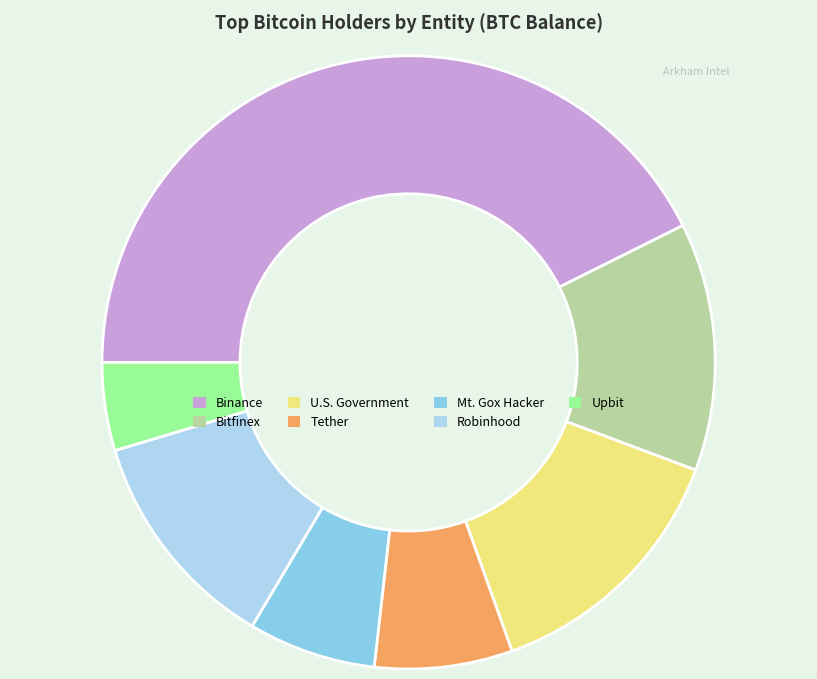

Combined, do Upbit and Tether account for over 50%?

No